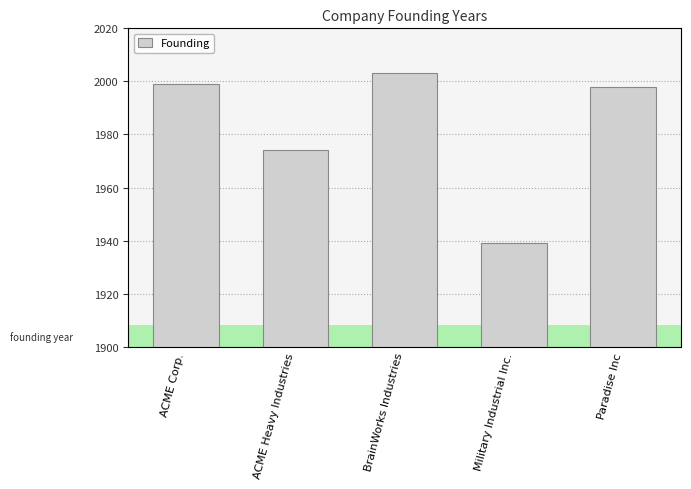

What is the label of the 2nd bar from the right?

Military Industrial Inc.